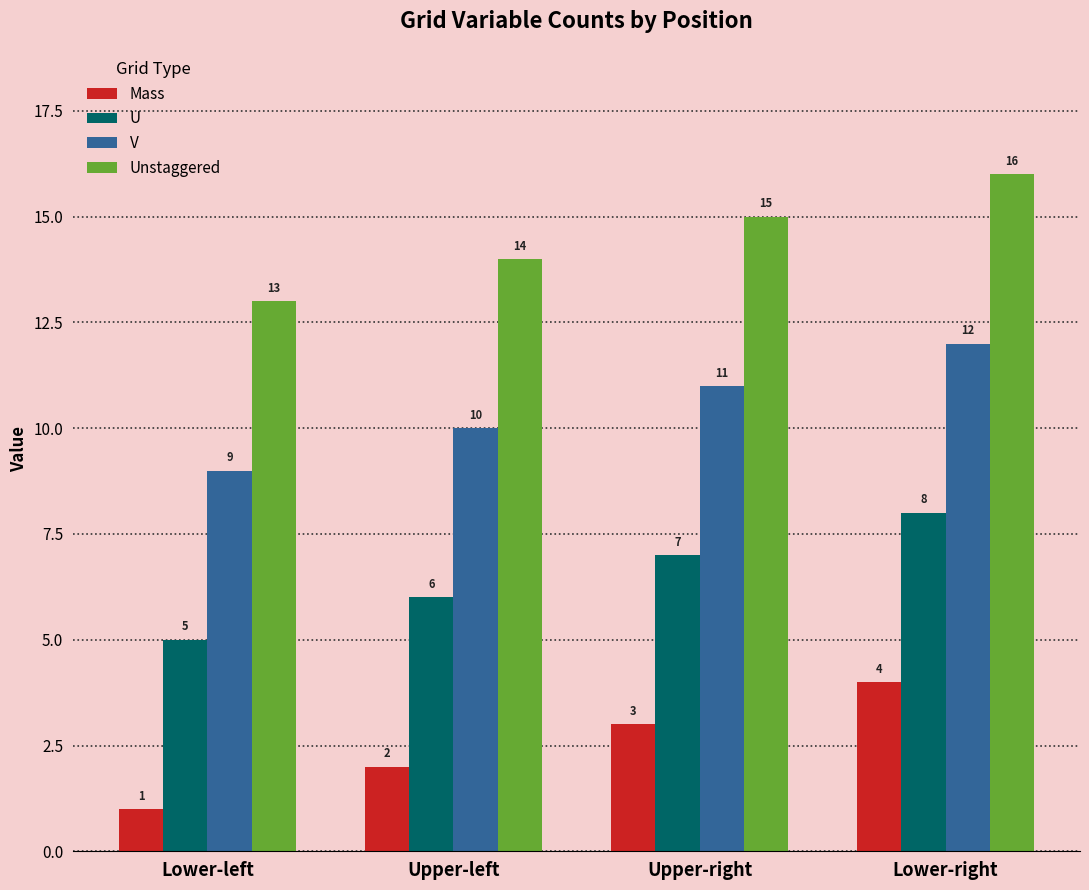

Which category has the highest value across all series?

Lower-right